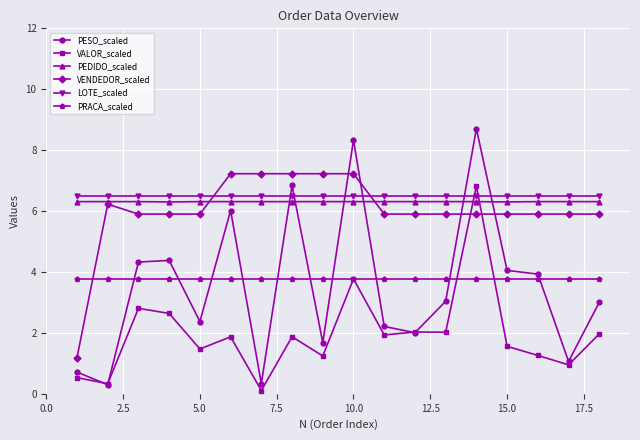

At how many categories does at least one series exceed 7?

6